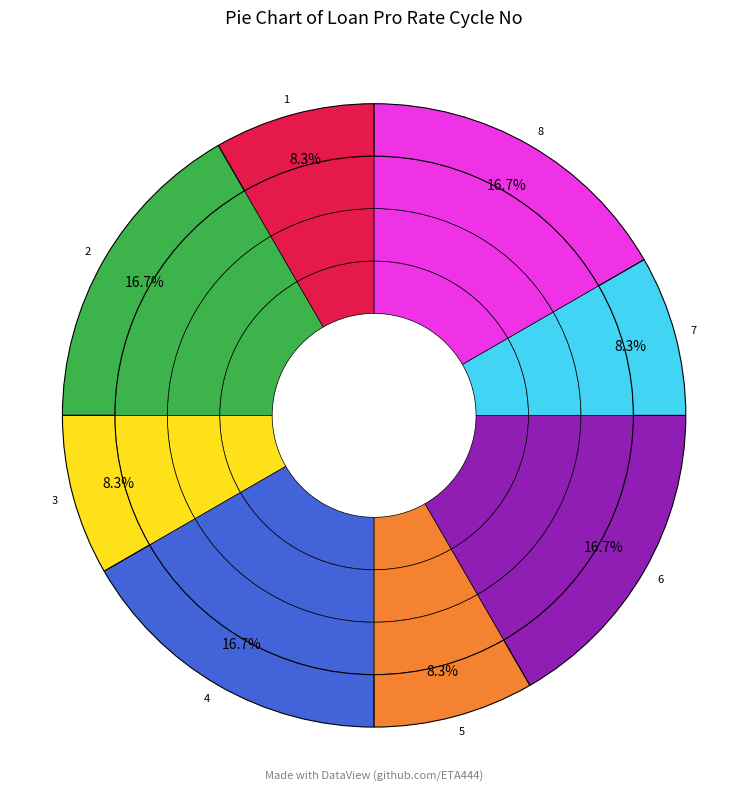

Count the number of slices in the pie.

8